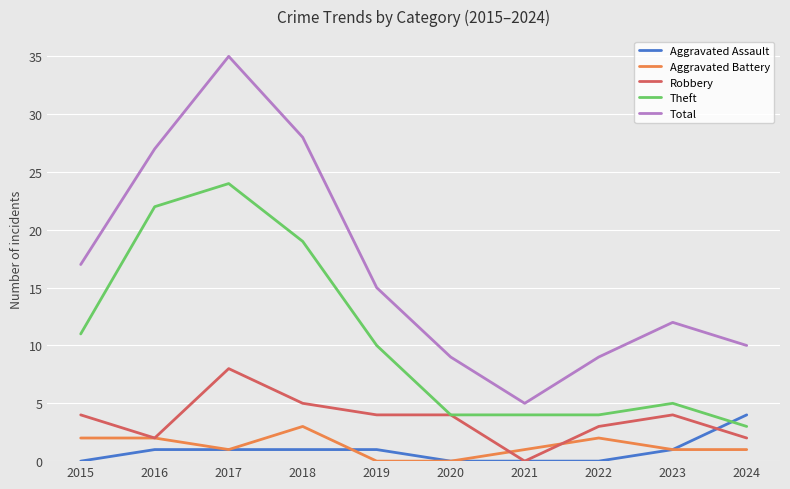

Which series has the widest spread of values?

Total